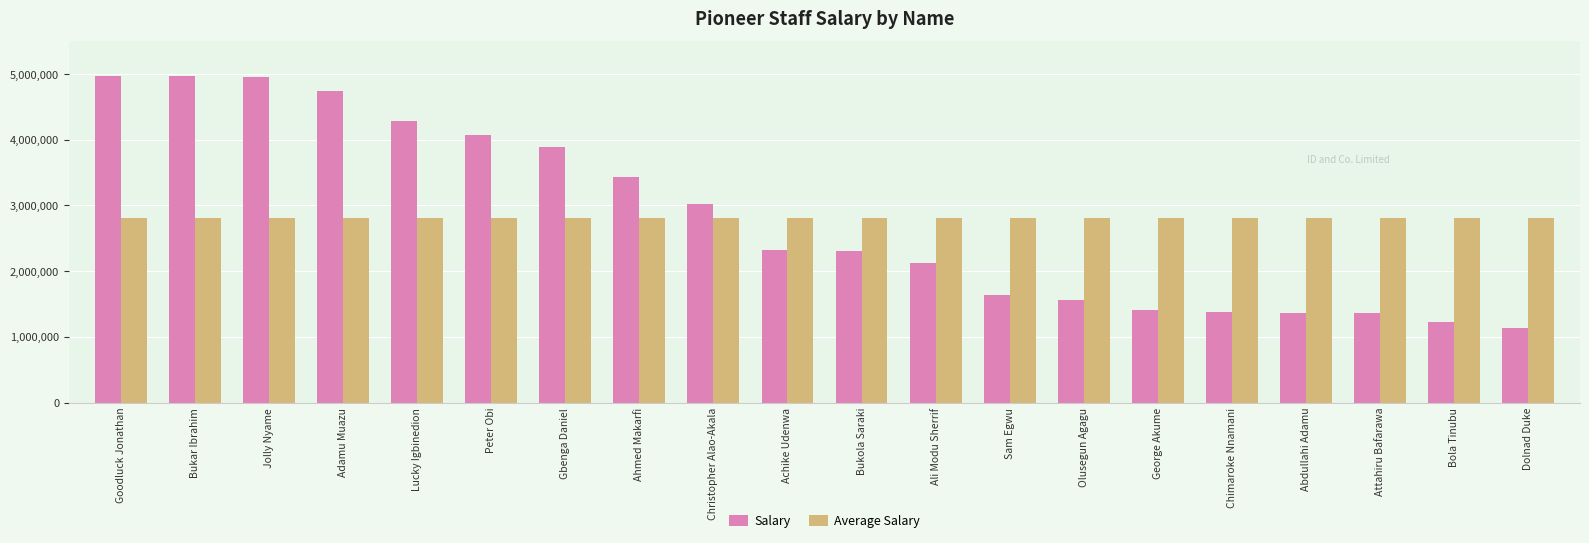

List the series in order of their peak value, highest first.

Salary, Average Salary